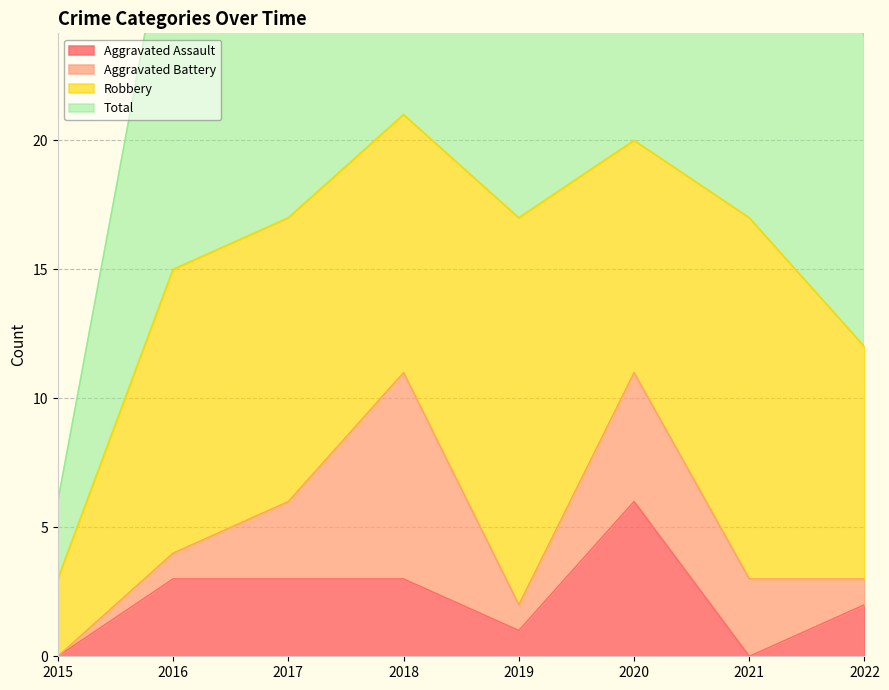

At which label is Total closest to 24?

2022